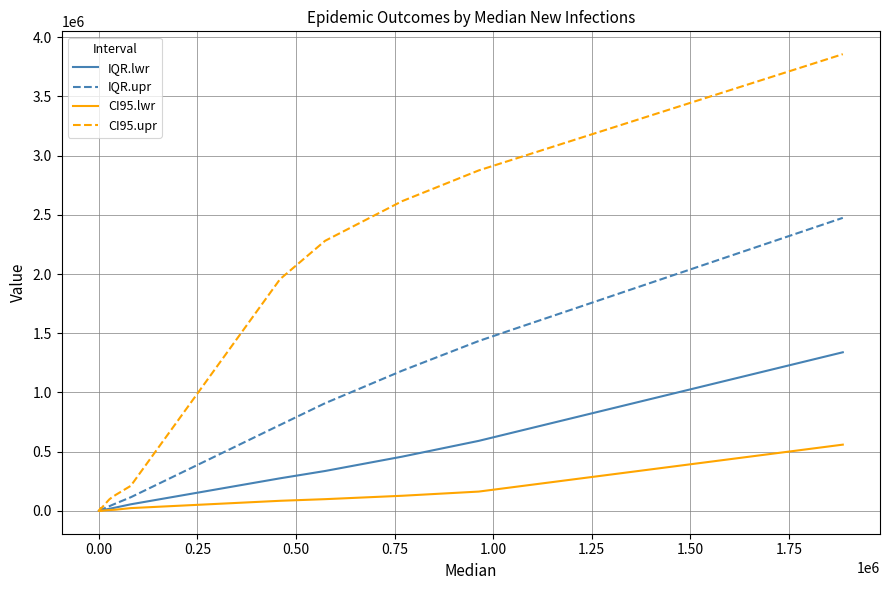

Rank the series by their average value, from lowest to highest.

CI95.lwr, IQR.lwr, IQR.upr, CI95.upr